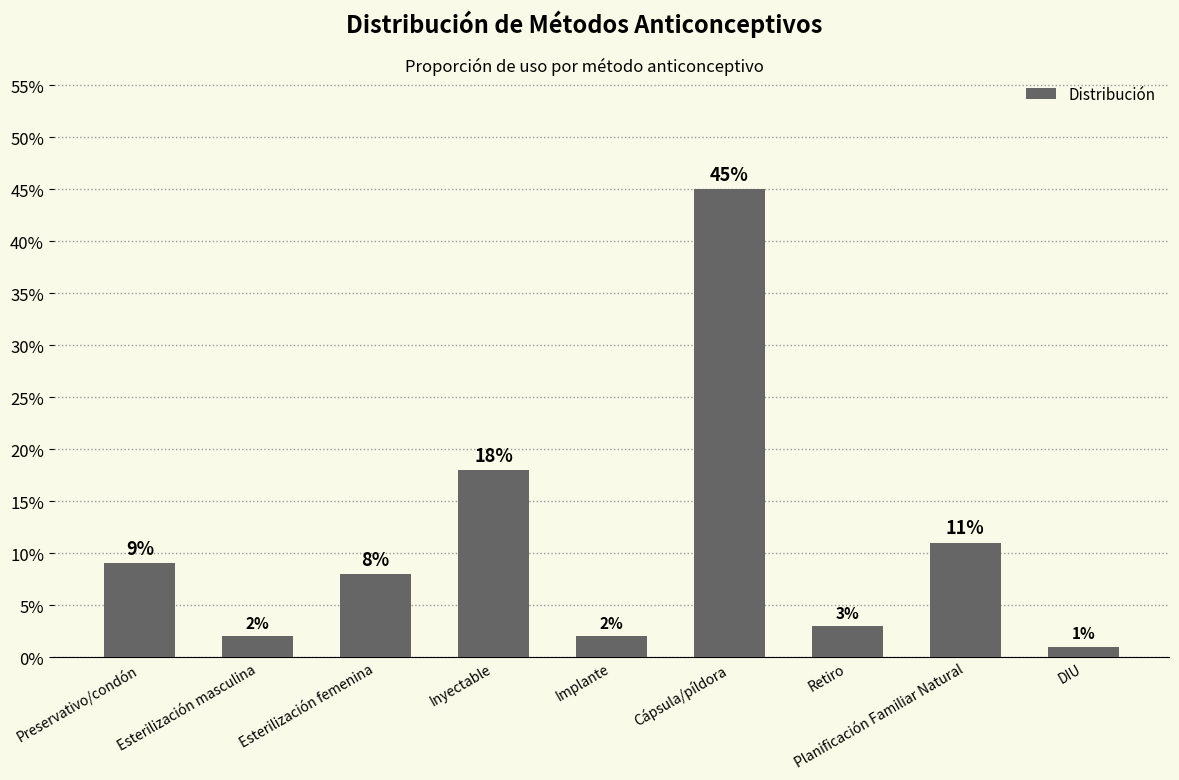

Between Implante and Esterilización femenina, which is larger?

Esterilización femenina